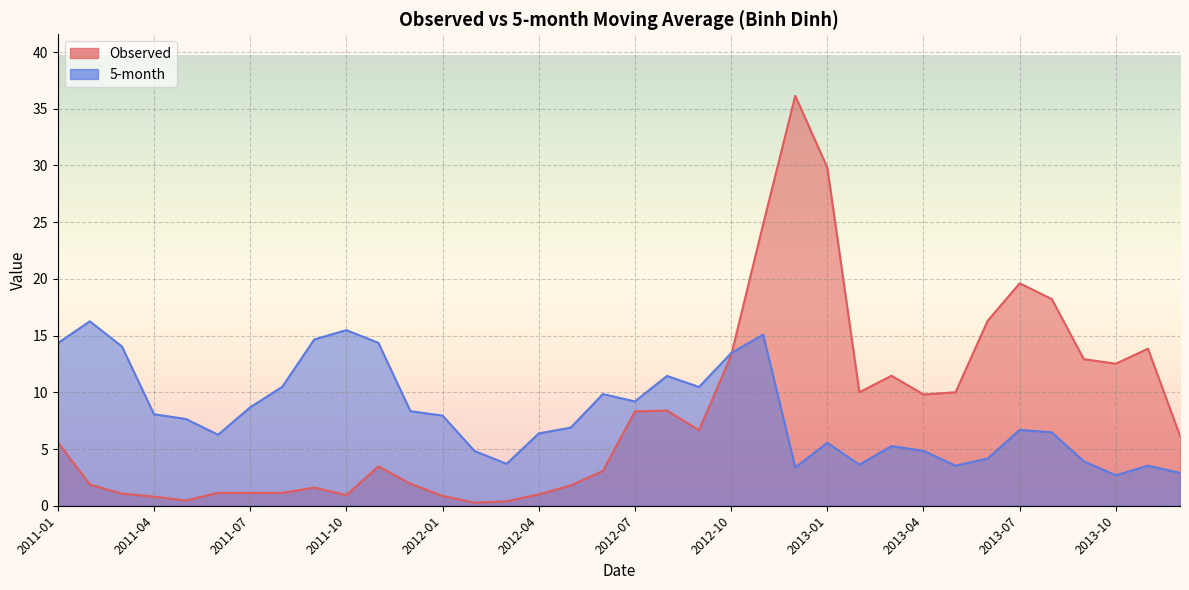

What is the sum of the Observed values at 2013-03 and 2012-02?

11.7